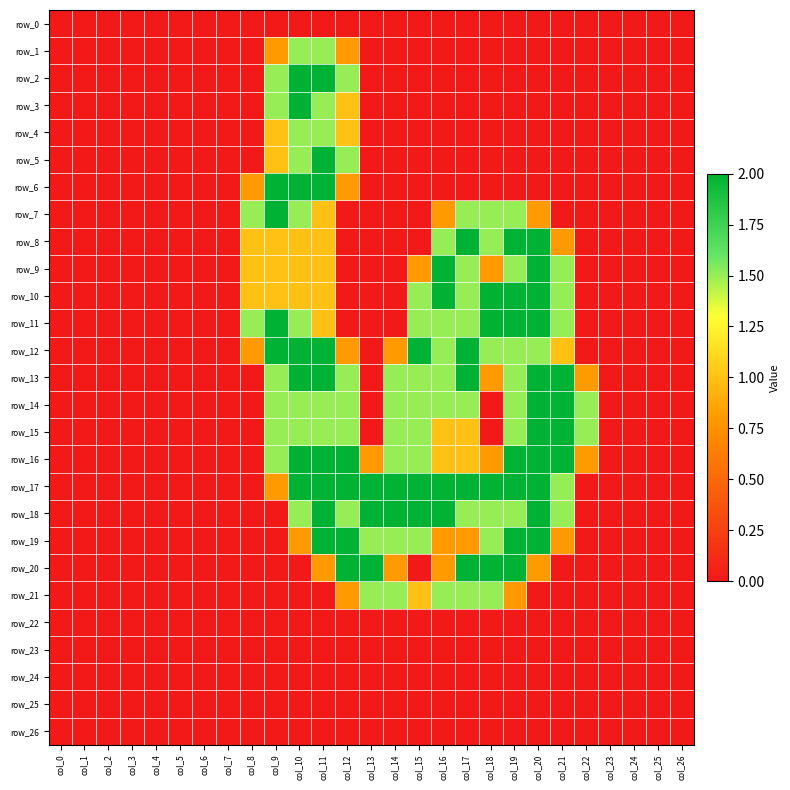

At how many categories does at least one series exceed 0?

15